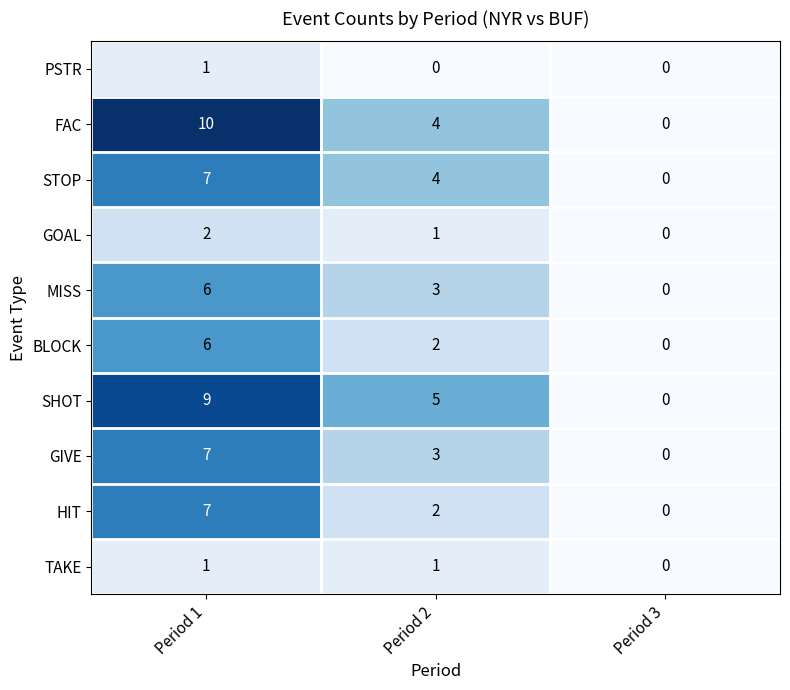

Which series has the largest range (max minus min)?

FAC